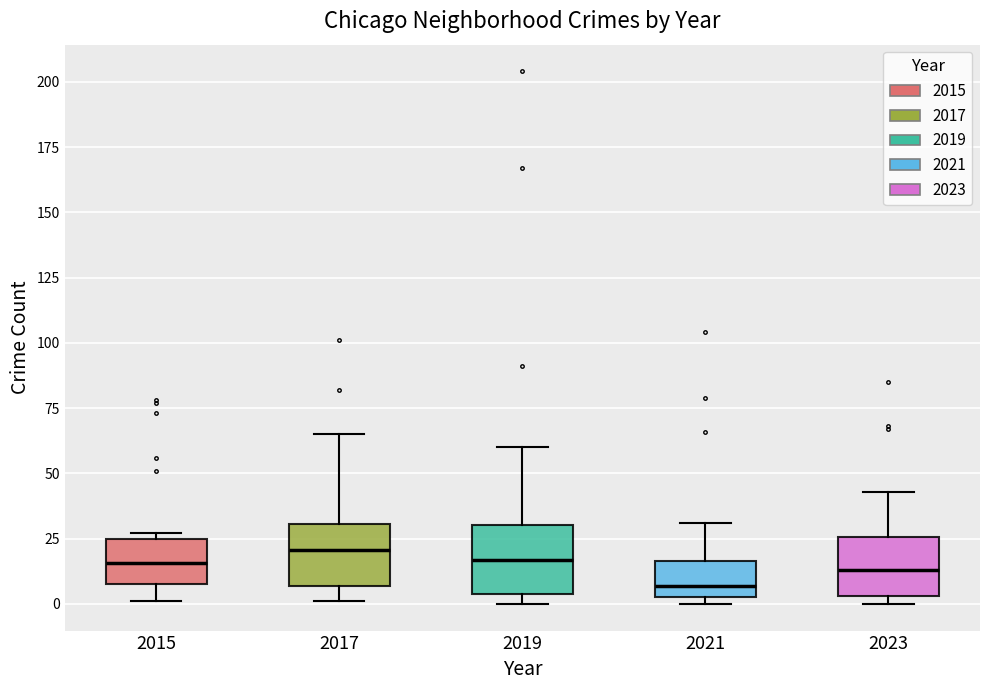

Where does the median line of the box at x = 2017 sit on the y-axis? The values are not printed on the chart, so give them approximately, as read against the axis.

20